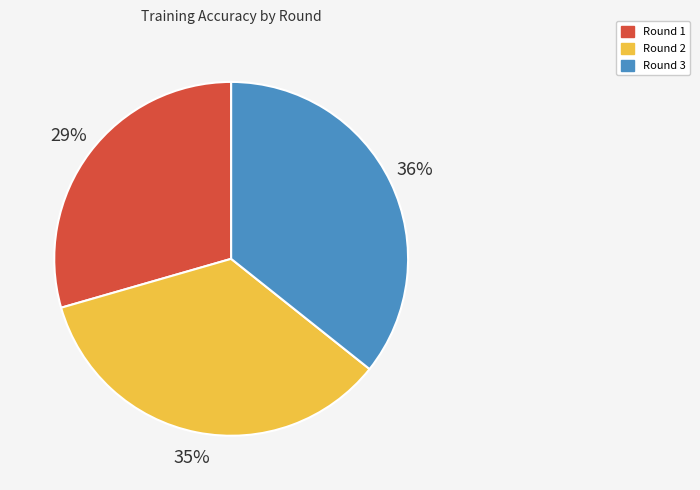

What is the smallest slice in the pie chart?

Round 1